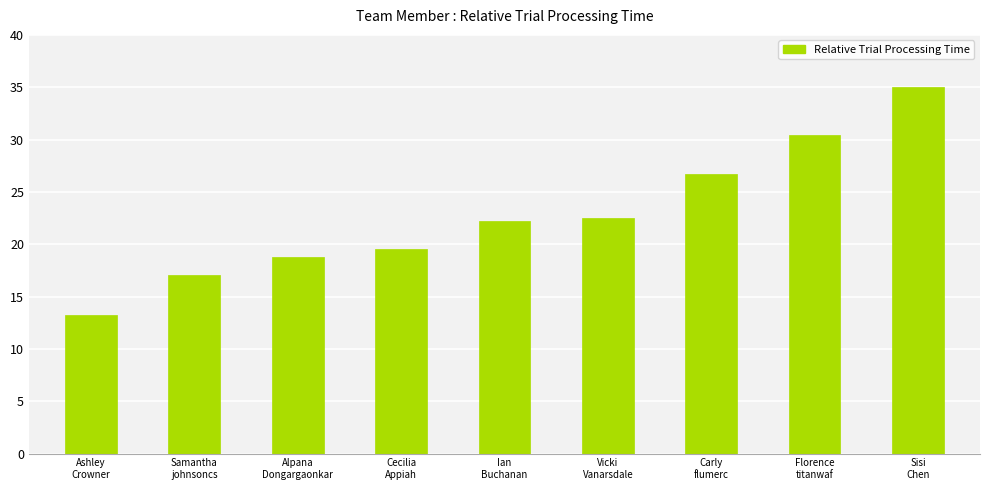

What is the label of the 2nd bar from the right?

Florence
titanwaf